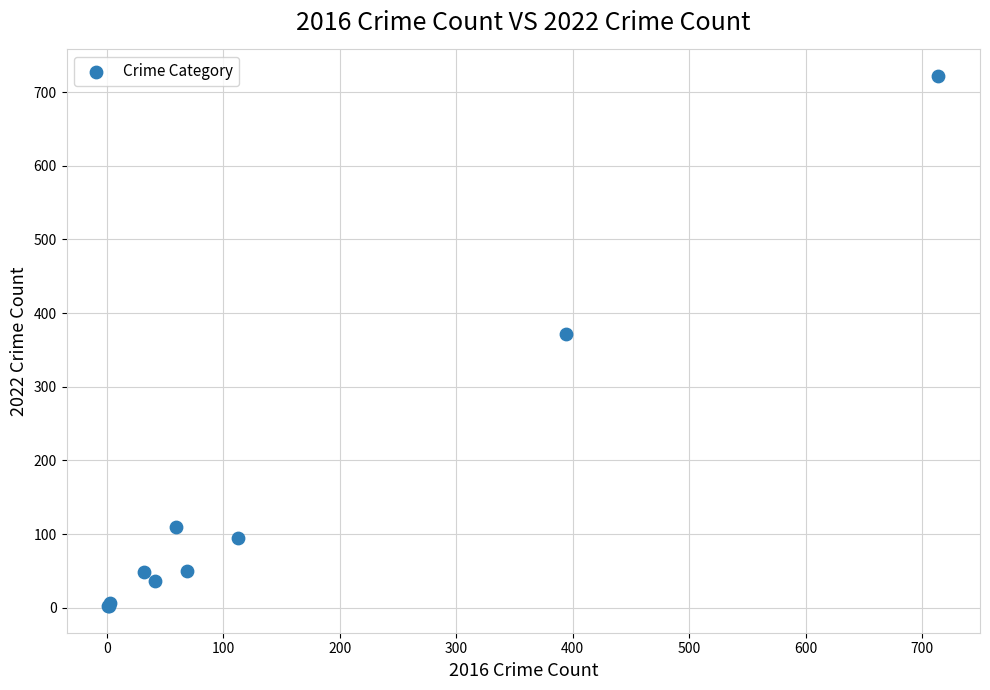

What Y value in the scatter plot is closest to 362?

372